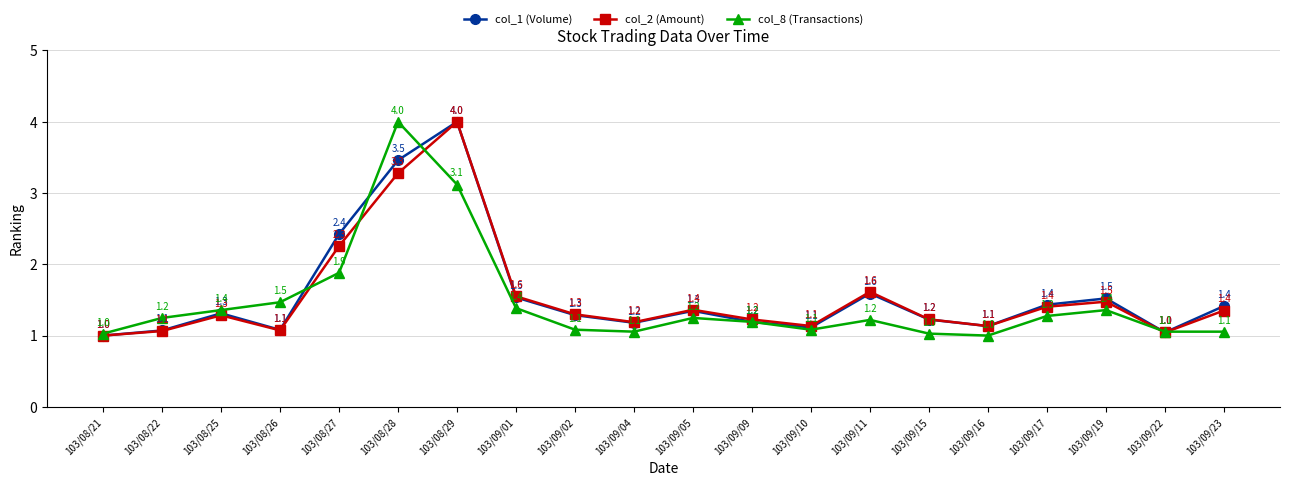

What is the value of the col_8 (Transactions) point at the 12th from the left?

1.2